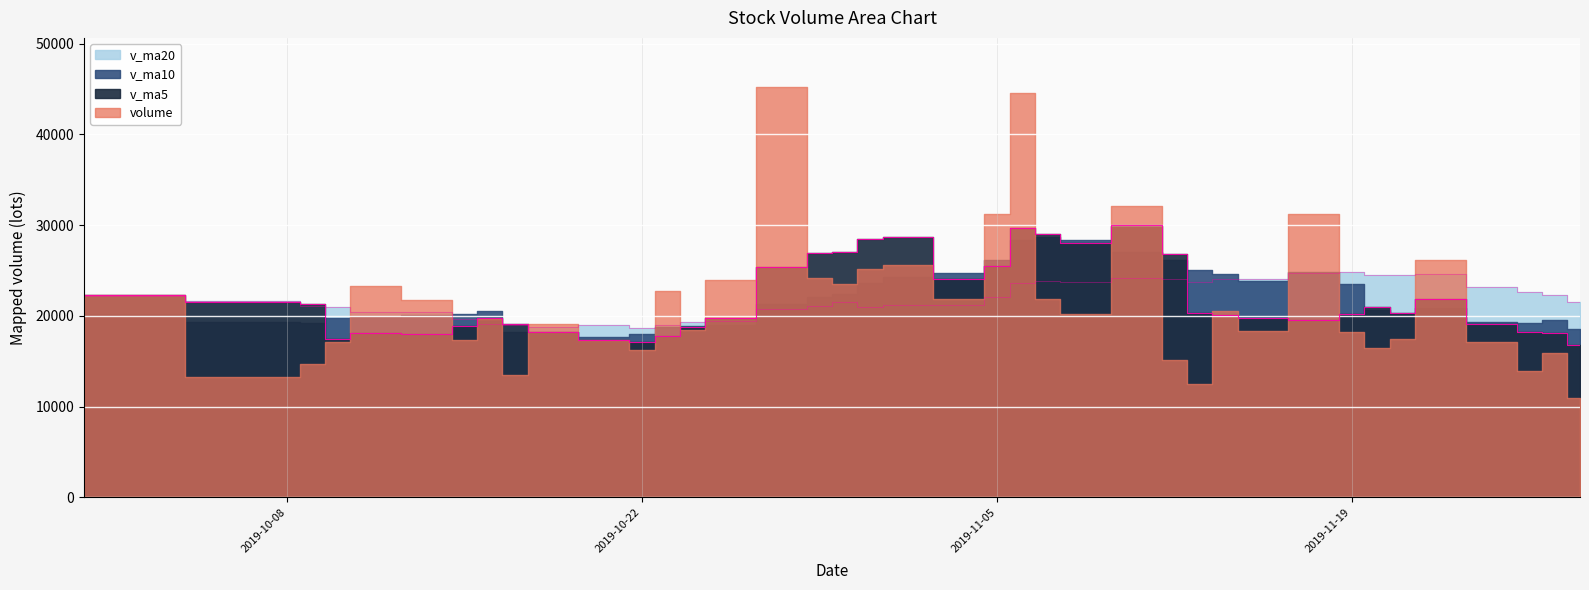

Which series ends up on top after the final intersection of v_ma20 and v_ma5?

v_ma20